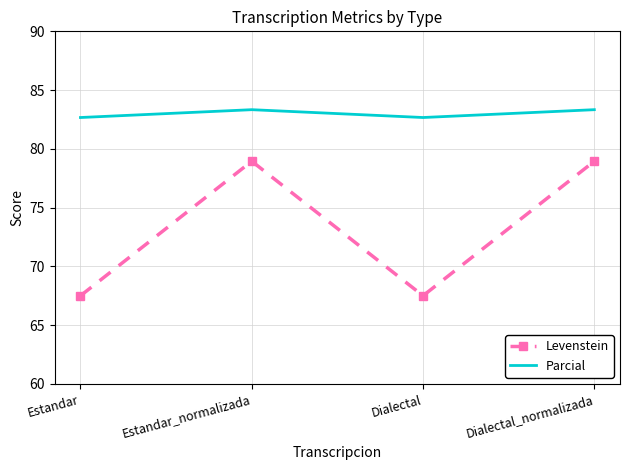

Is the value of Levenstein at Estandar greater than the value of Parcial at Dialectal?

No